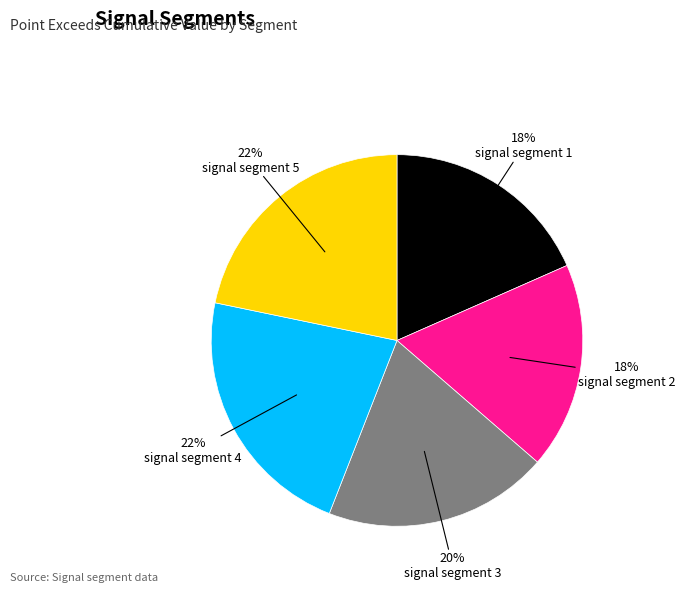

Count the number of slices in the pie.

5